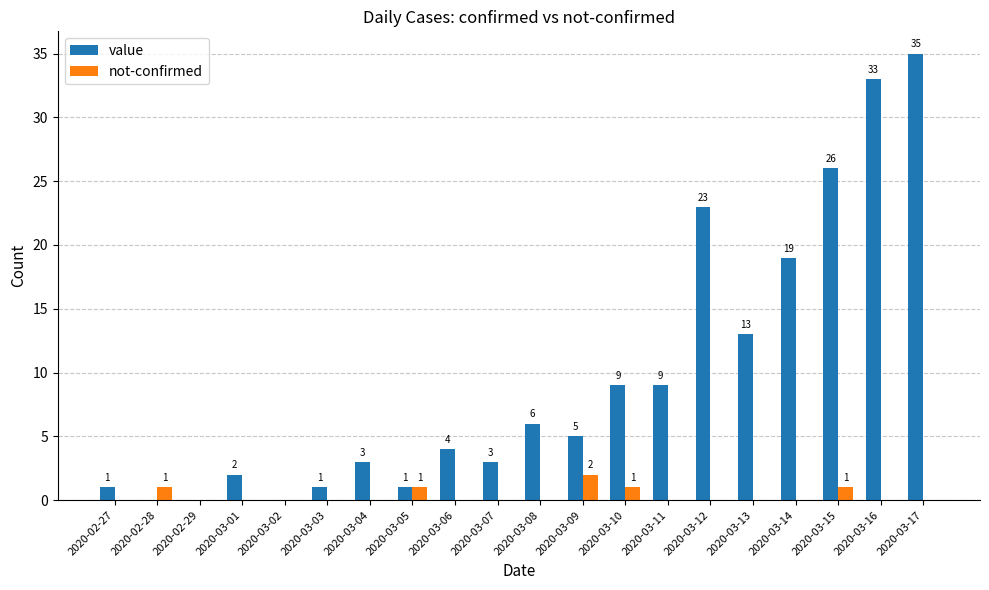

Reading right to left, what are all the values shown in this chart?

value: 2020-03-17=35	2020-03-16=33	2020-03-15=26	2020-03-14=19	2020-03-13=13	2020-03-12=23	2020-03-11=9	2020-03-10=9	2020-03-09=5	2020-03-08=6	2020-03-07=3	2020-03-06=4	2020-03-05=1	2020-03-04=3	2020-03-03=1	2020-03-02=0	2020-03-01=2	2020-02-29=0	2020-02-28=0	2020-02-27=1
not-confirmed: 2020-03-17=0	2020-03-16=0	2020-03-15=1	2020-03-14=0	2020-03-13=0	2020-03-12=0	2020-03-11=0	2020-03-10=1	2020-03-09=2	2020-03-08=0	2020-03-07=0	2020-03-06=0	2020-03-05=1	2020-03-04=0	2020-03-03=0	2020-03-02=0	2020-03-01=0	2020-02-29=0	2020-02-28=1	2020-02-27=0